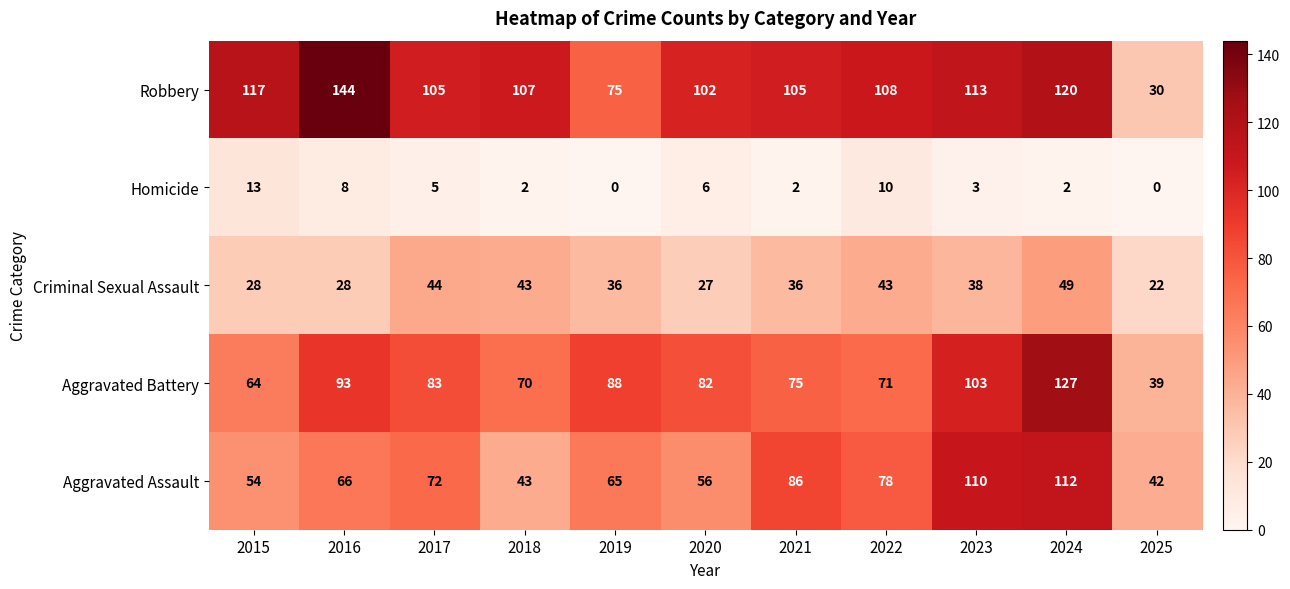

Count the number of categories in the chart.

11